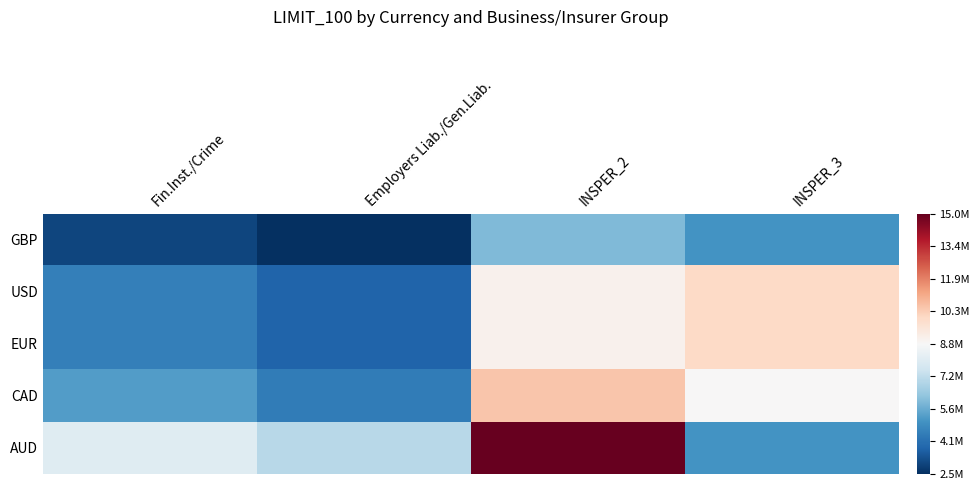

Rank the series at INSPER_3 from highest to lowest value.

USD, EUR, CAD, GBP, AUD